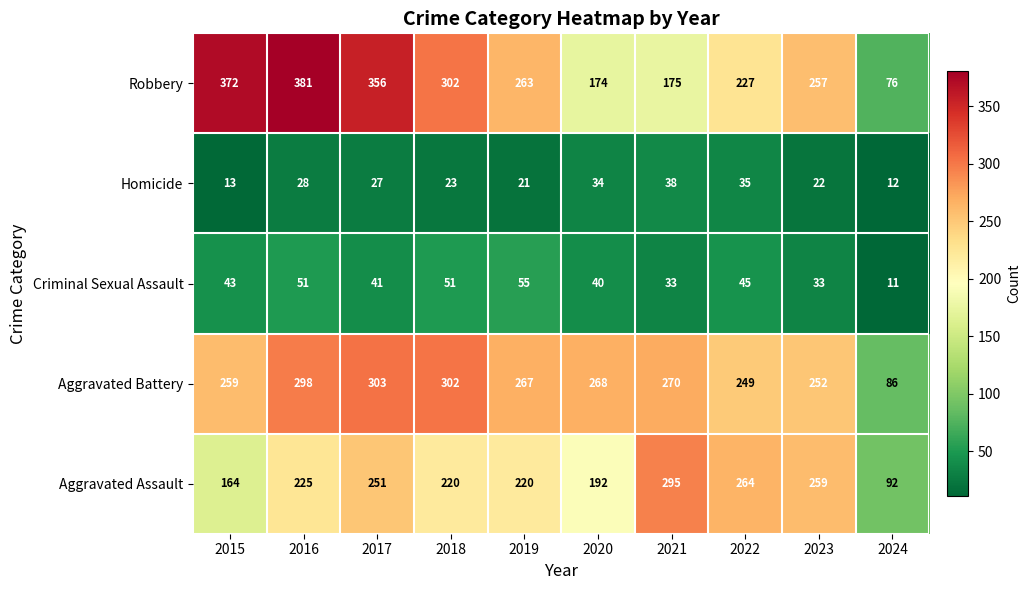

What is the spread (max minus min) of values at 2016?

353